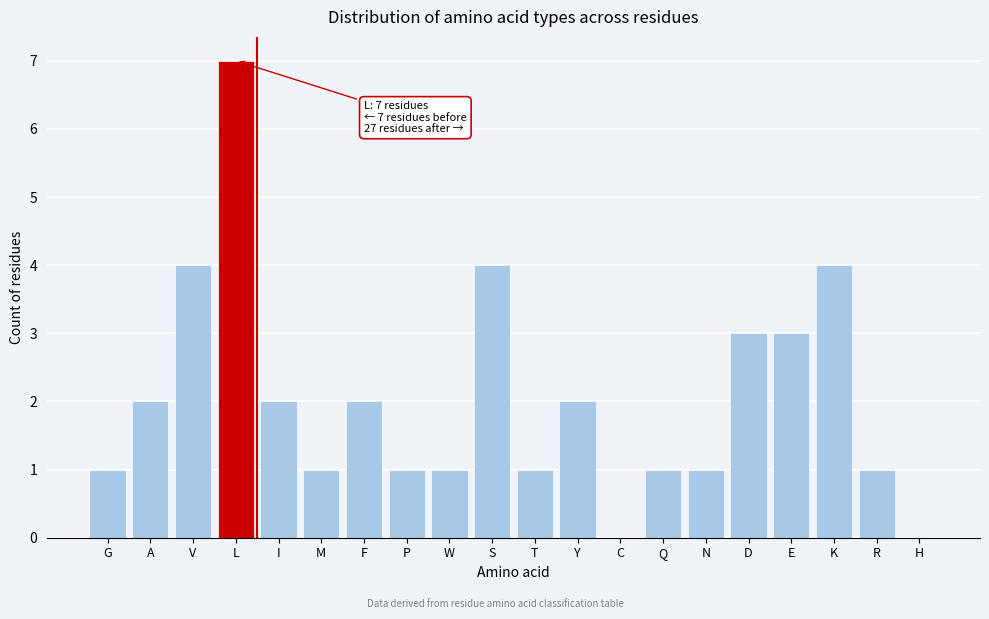

Reading right to left, what are all the values shown in this chart?

H=0	R=1	K=4	E=3	D=3	N=1	Q=1	C=0	Y=2	T=1	S=4	W=1	P=1	F=2	M=1	I=2	L=7	V=4	A=2	G=1